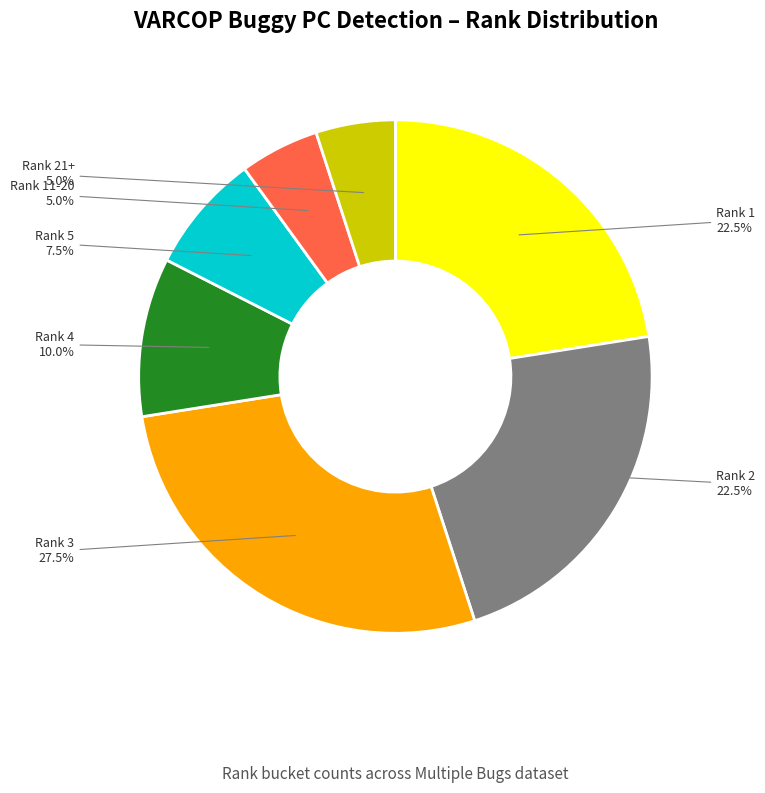

What portion of the pie excludes Rank 21+?

95.0%